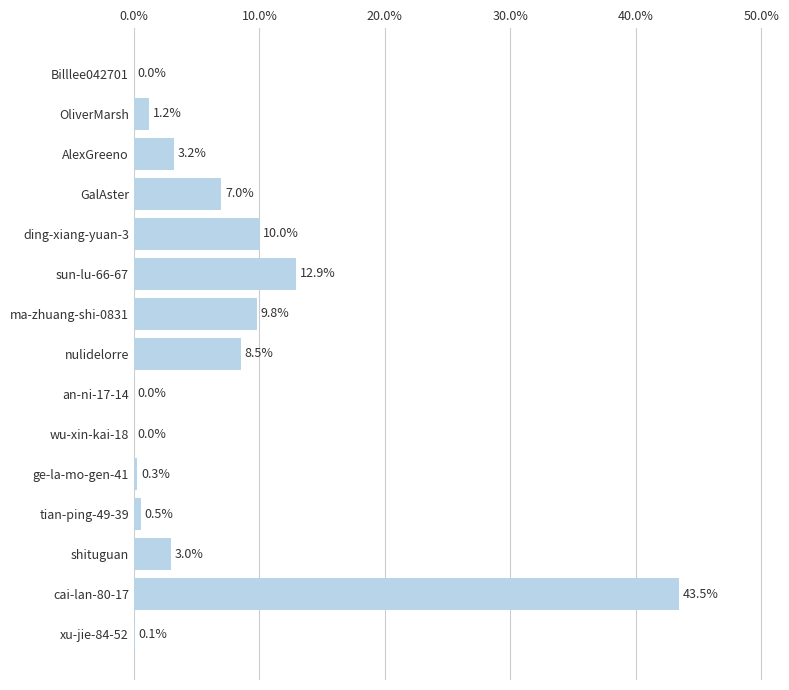

What is the sum of the values at ding-xiang-yuan-3 and Billlee042701?

10.0